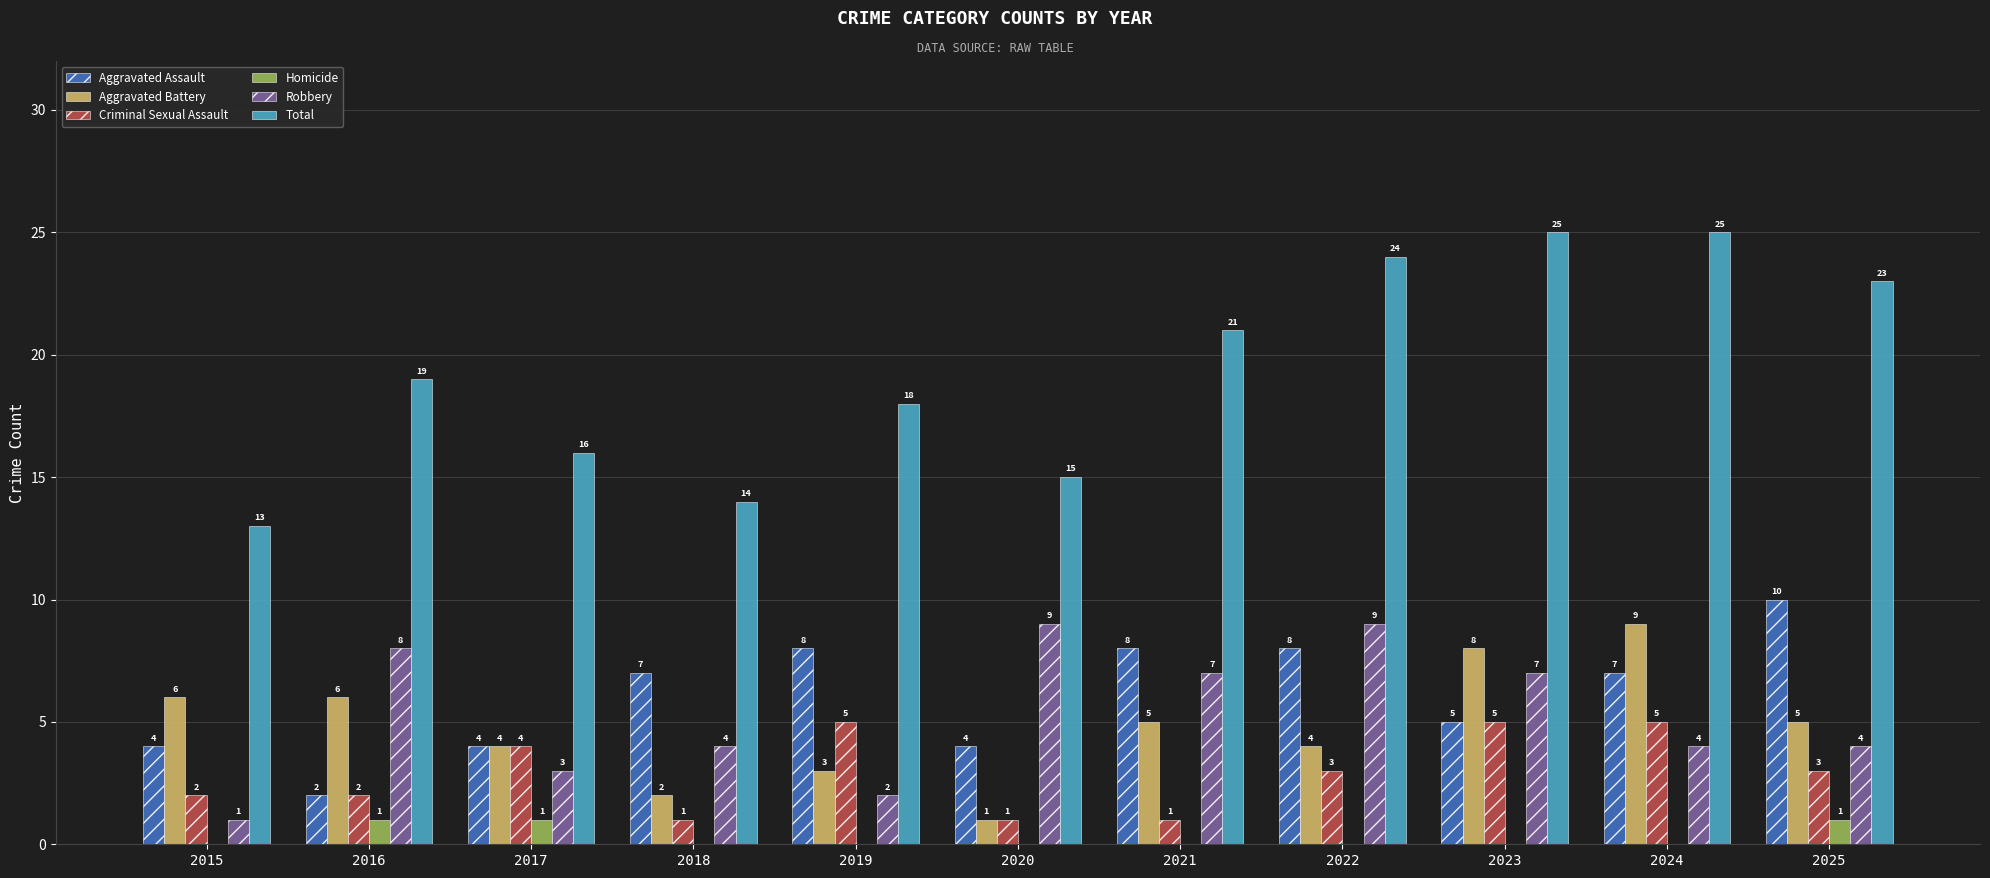

What are all the series names shown in the legend?

Aggravated Assault, Aggravated Battery, Criminal Sexual Assault, Homicide, Robbery, Total